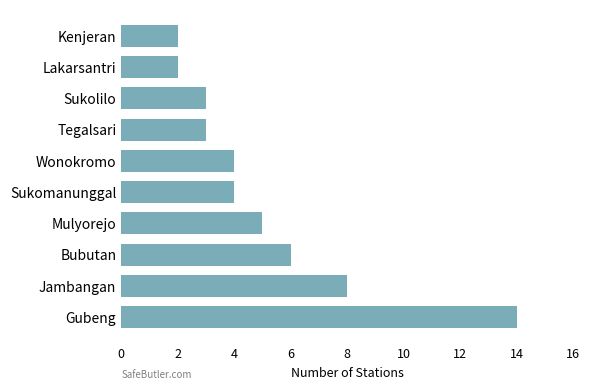

Count the number of categories in the chart.

10